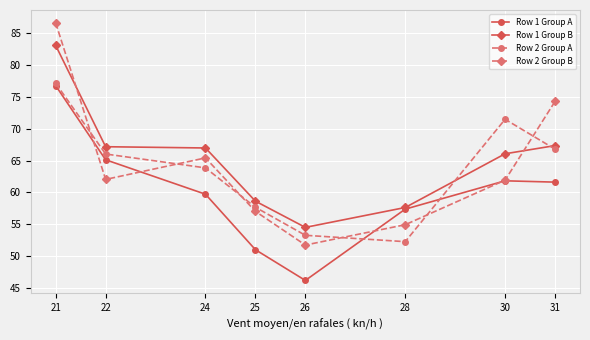

Is this an area chart (filled region under the line)?

No